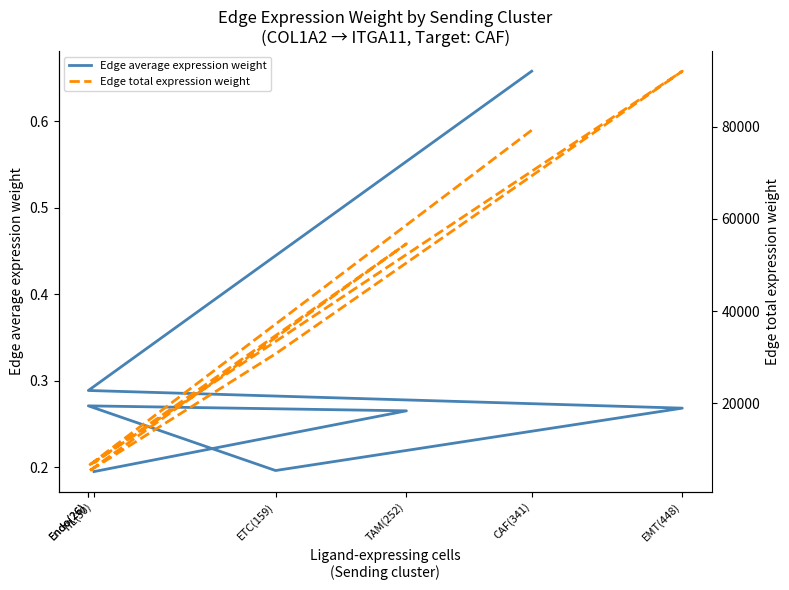

Reading left to right, transcribe all the data shown in this chart.

Edge average expression weight: CAF(341)=0.7	Endo(26)=0.3	EMT(448)=0.3	ETC(159)=0.2	Endo(26)=0.3	TAM(252)=0.3	TIL(30)=0.2
Edge total expression weight: CAF(341)=79226.5	Endo(26)=6414.5	EMT(448)=92021.8	ETC(159)=30717.8	Endo(26)=5173.2	TAM(252)=54592.8	TIL(30)=7039.4